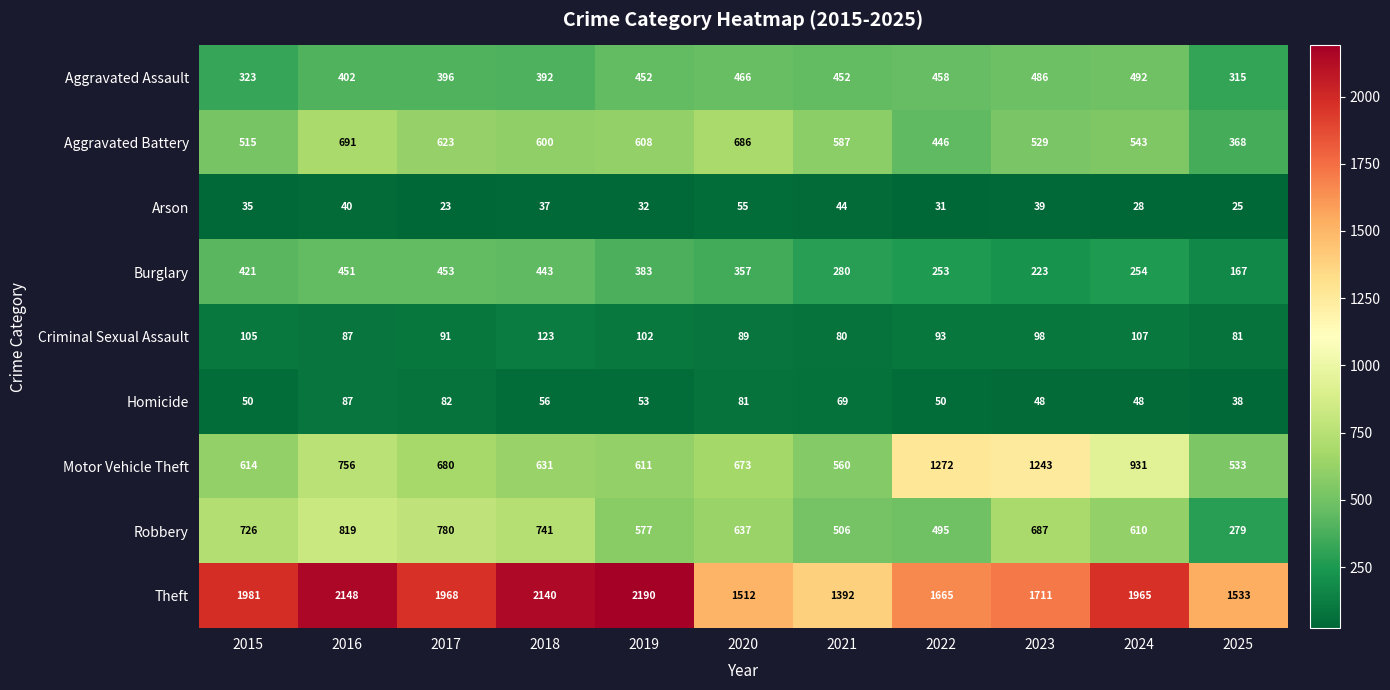

What is the smallest value displayed?

23